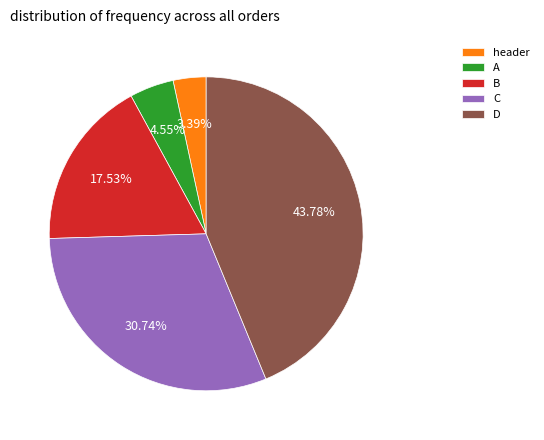

Which slice is the smallest?

header